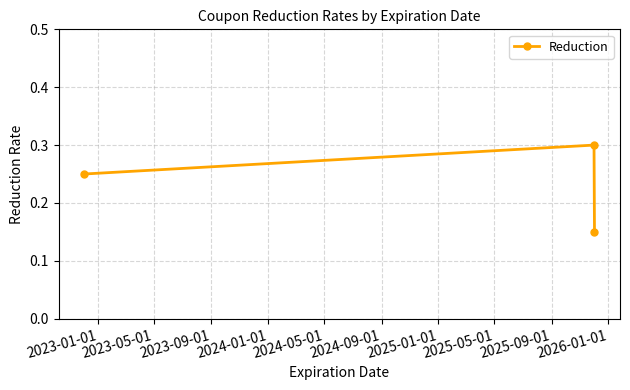

Count the values in the range 0 to 1.

3